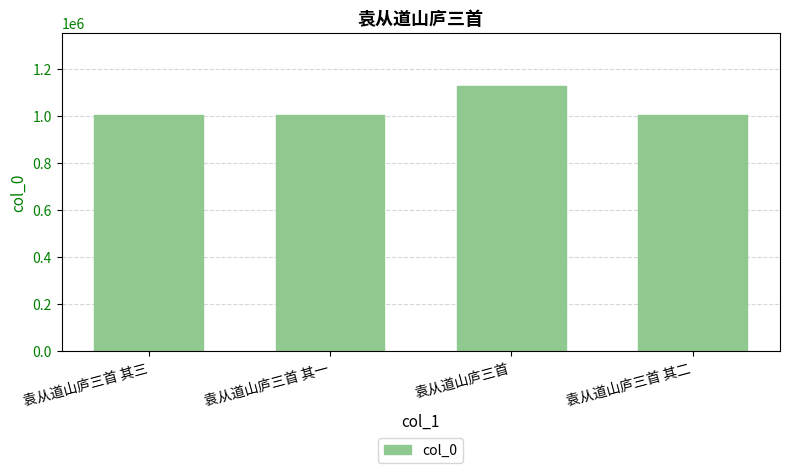

What is the label of the 3rd bar from the left?

袁从道山庐三首